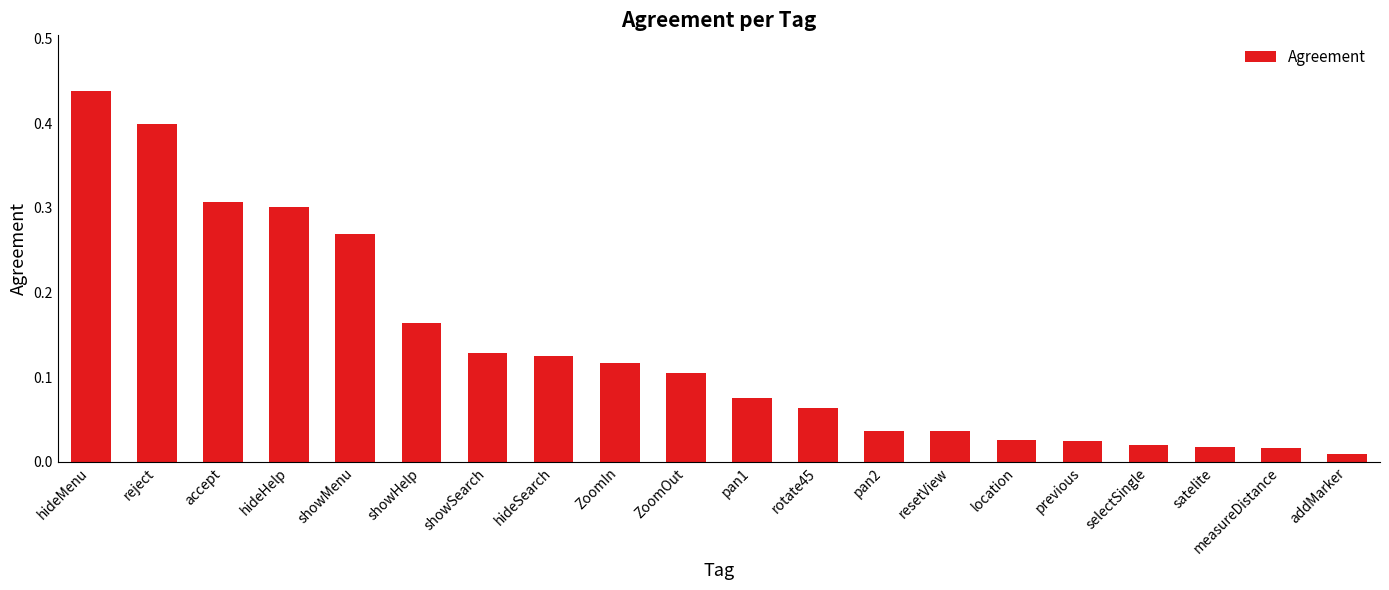

What is the sum of all values?

2.7